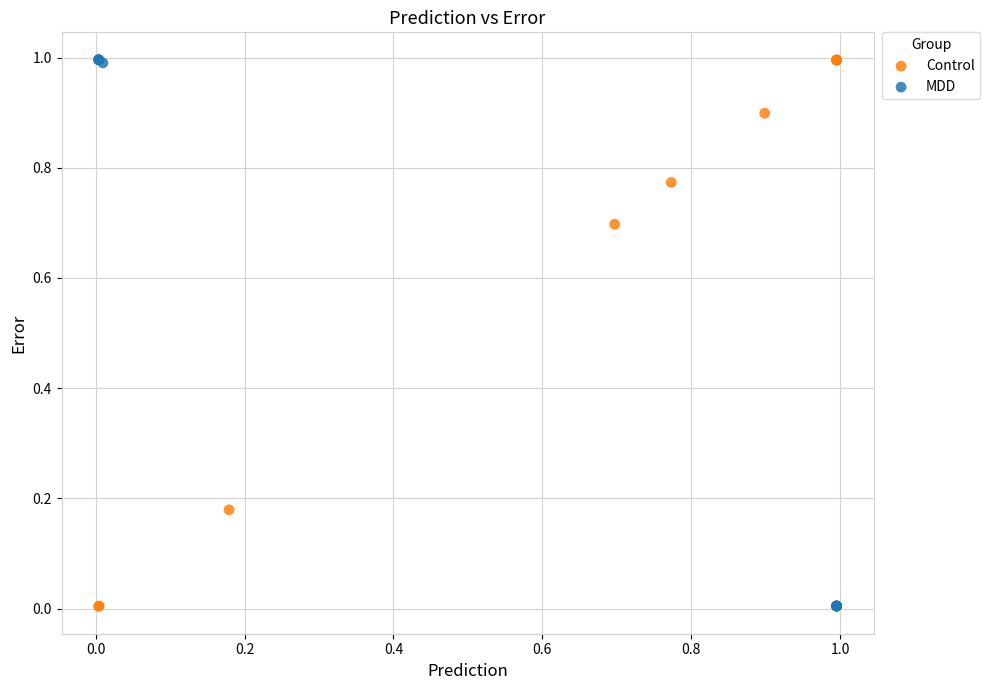

What are all the series names shown in the legend?

Control, MDD